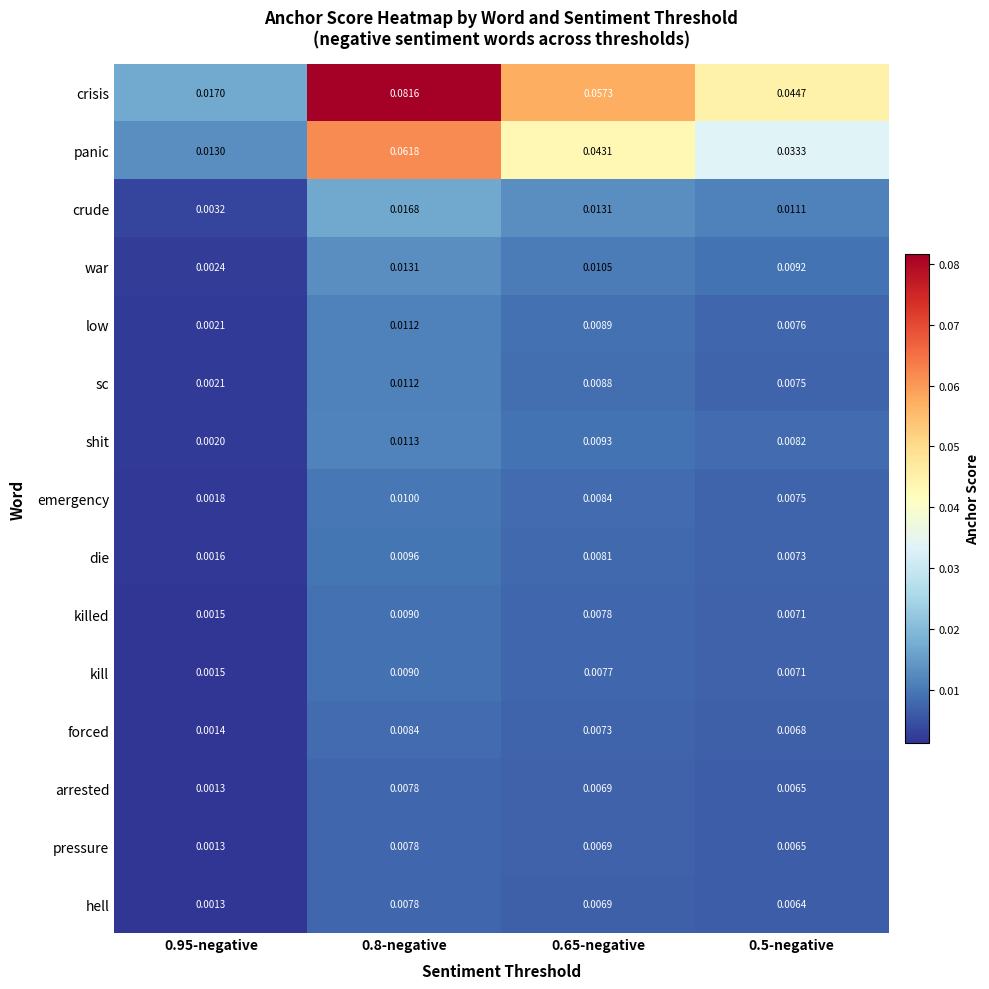

Which series has the largest total across all categories?

crisis